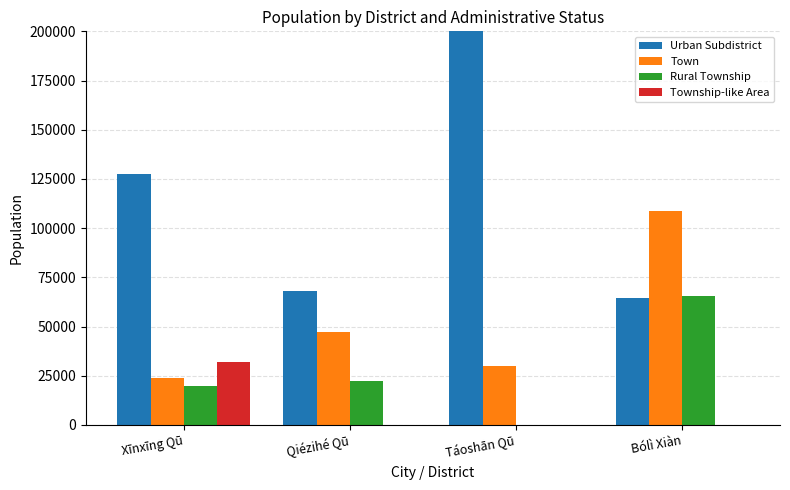

What is the greatest value displayed?

200164